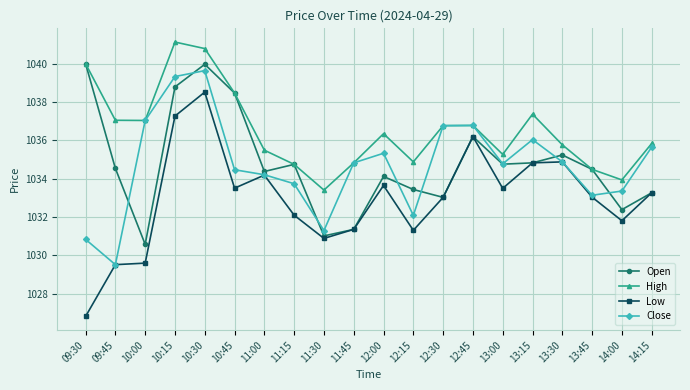

Which label corresponds to the largest value in the chart?

10:15